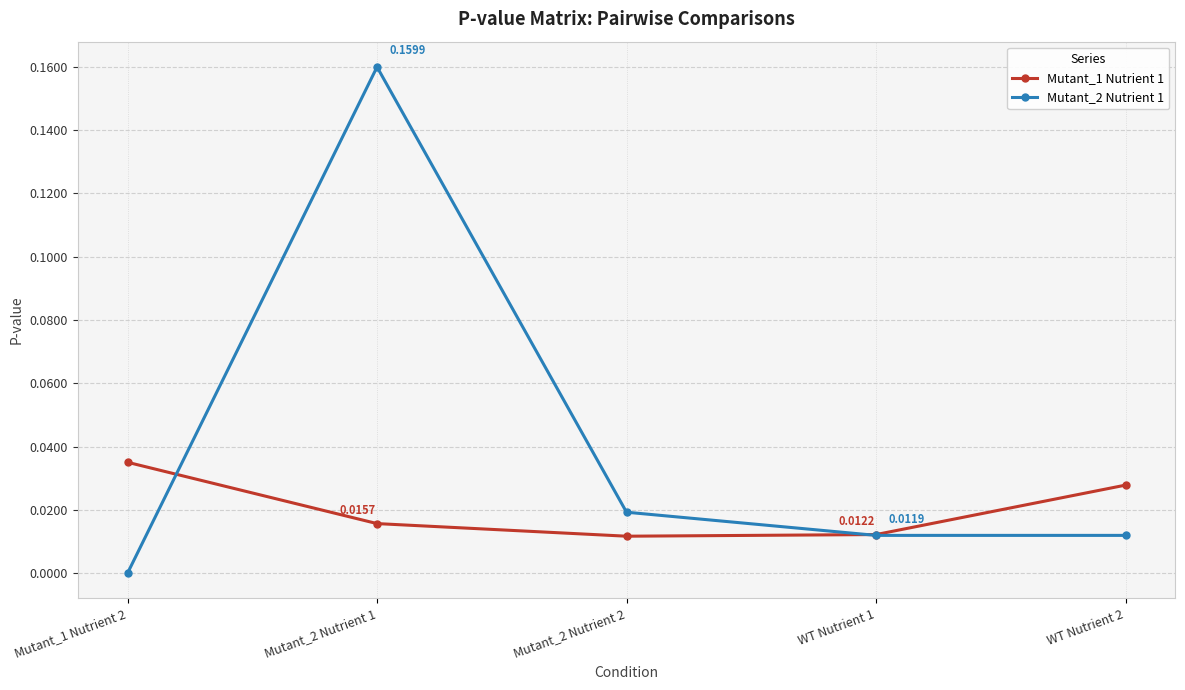

Rank the series by their maximum value, from lowest to highest.

Mutant_1 Nutrient 1, Mutant_2 Nutrient 1